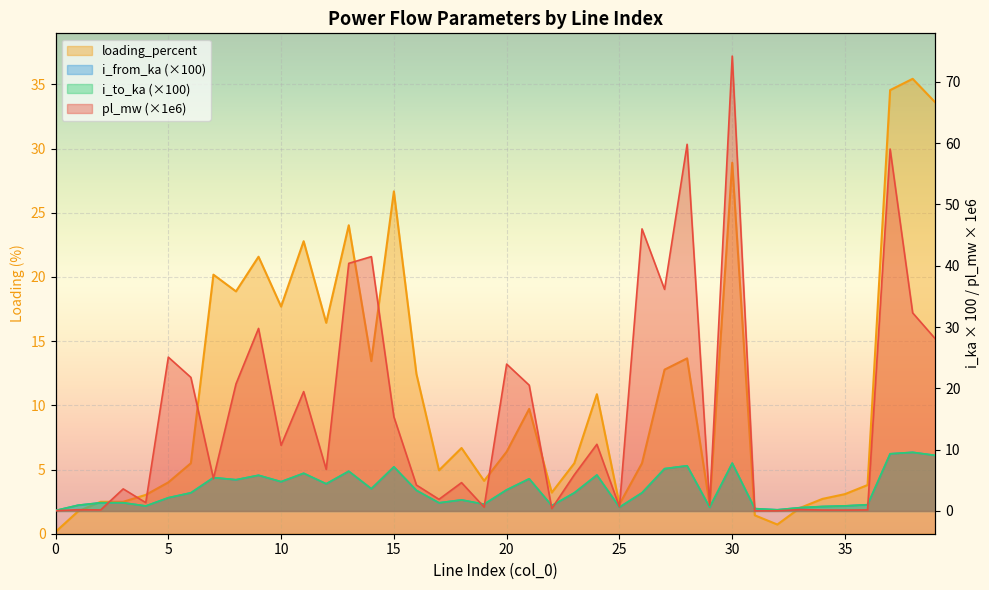

Read the i_to_ka value at 8.

5.1